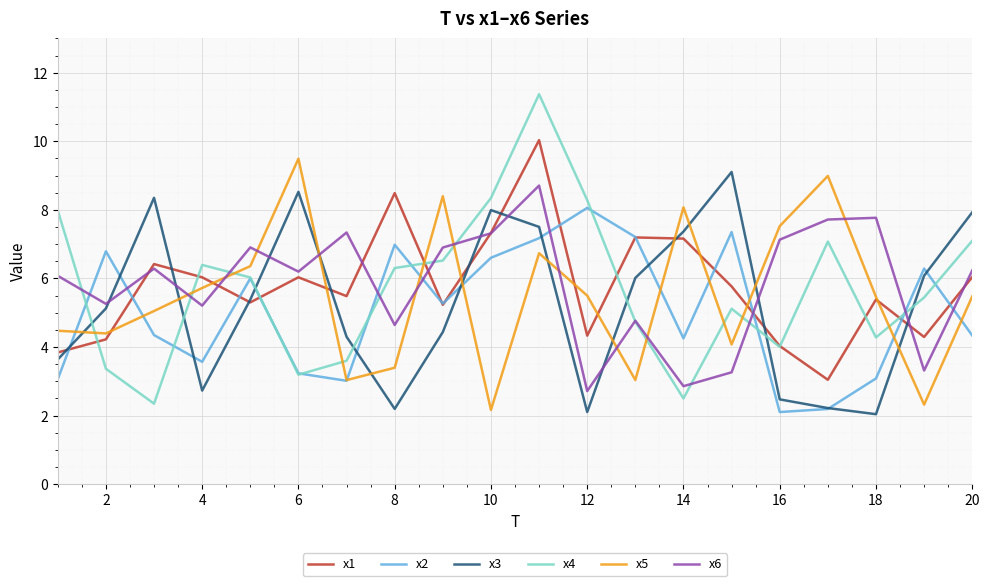

True or false: x6 and x5 intersect in this chart.

True